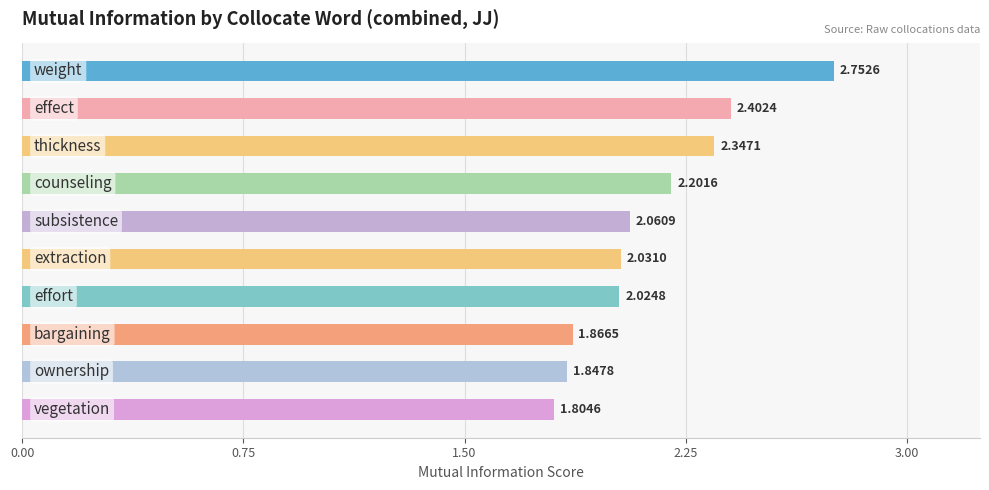

What is the difference between the second highest and second lowest values?

0.6